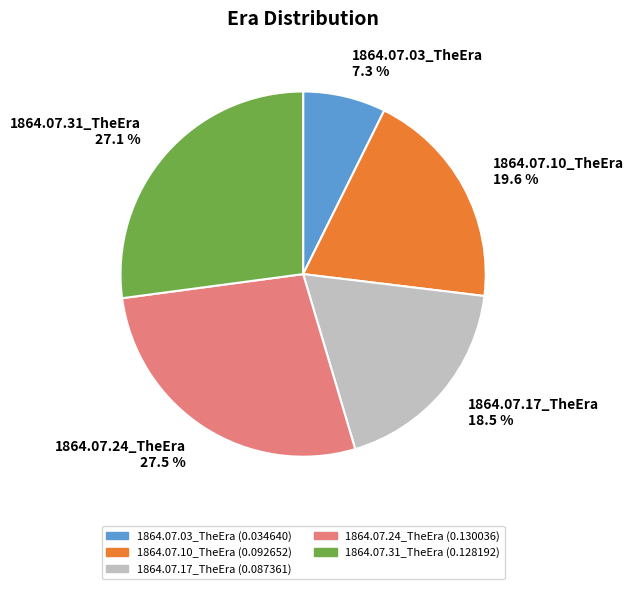

To the nearest percent, what is the combined percentage of 1864.07.31_TheEra and 1864.07.24_TheEra?

55%